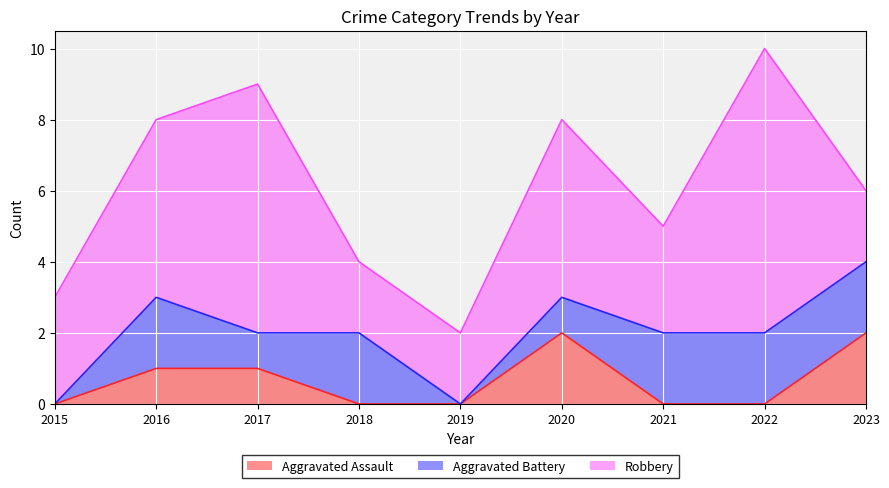

How many data points in Aggravated Assault are above 0?

4